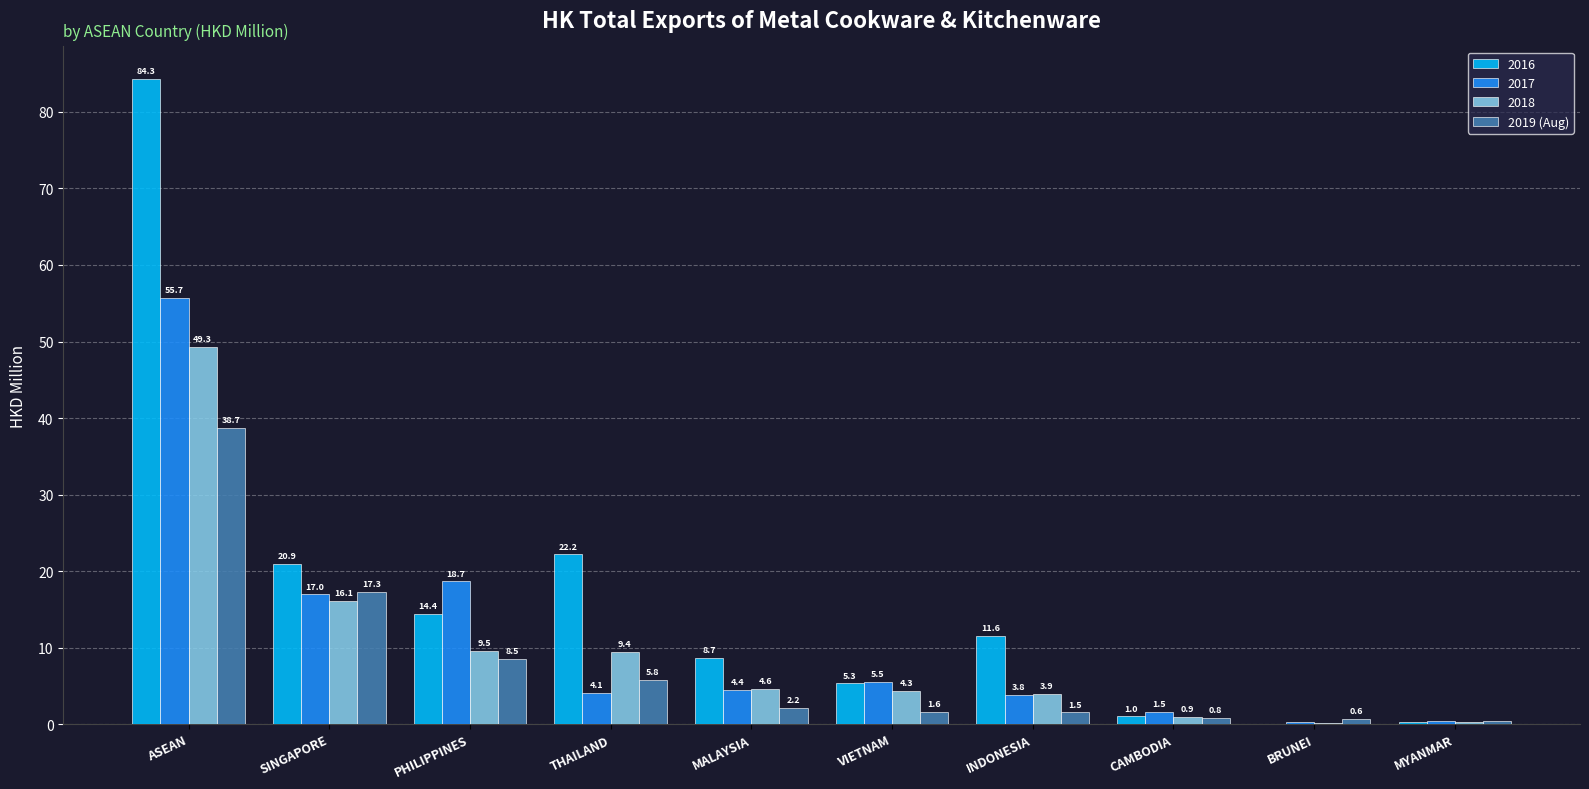

What is the greatest value displayed?

84.3